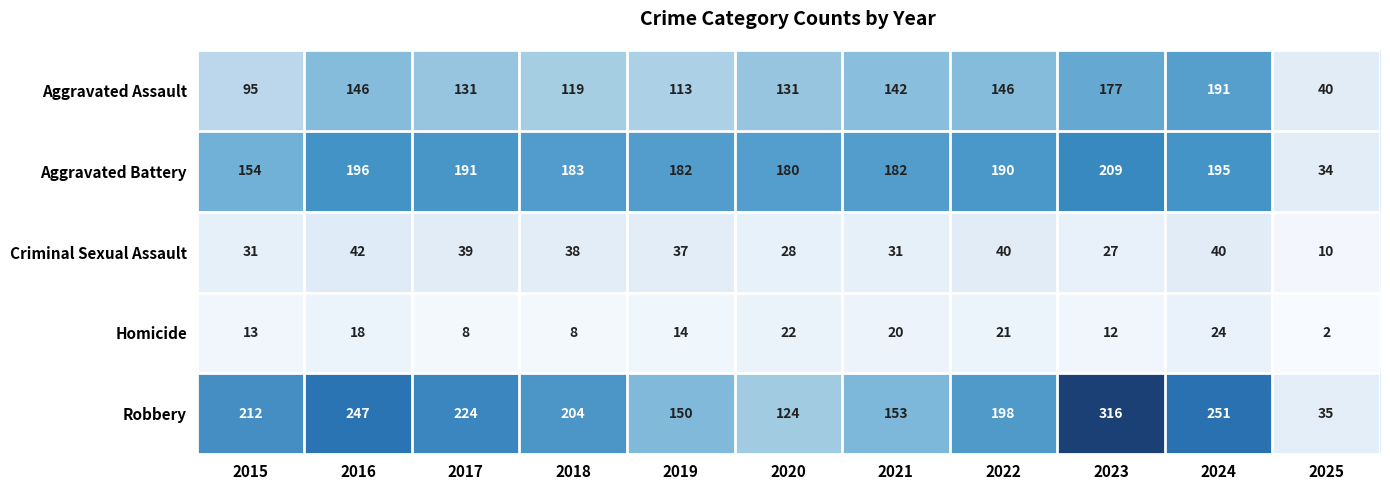

What is the highest value of the Criminal Sexual Assault series?

42